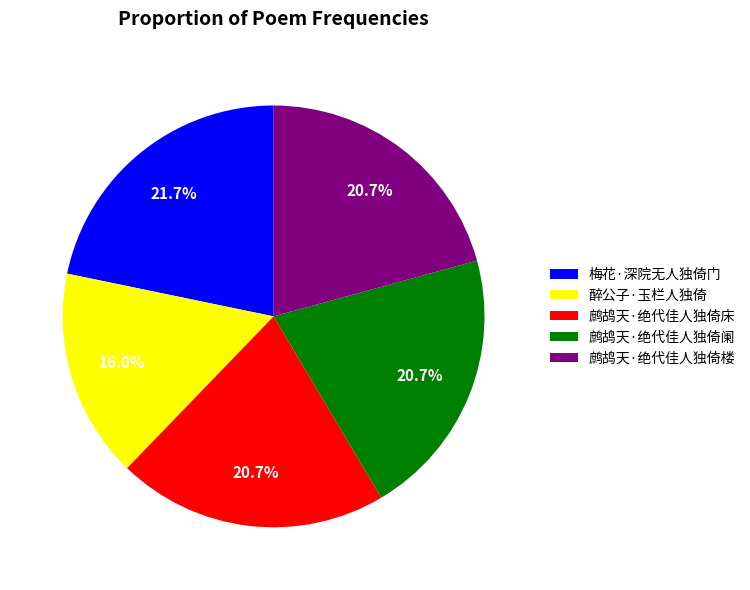

Approximately how many times larger is the value at 梅花·深院无人独倚门 compared to 醉公子·玉栏人独倚?

1.4